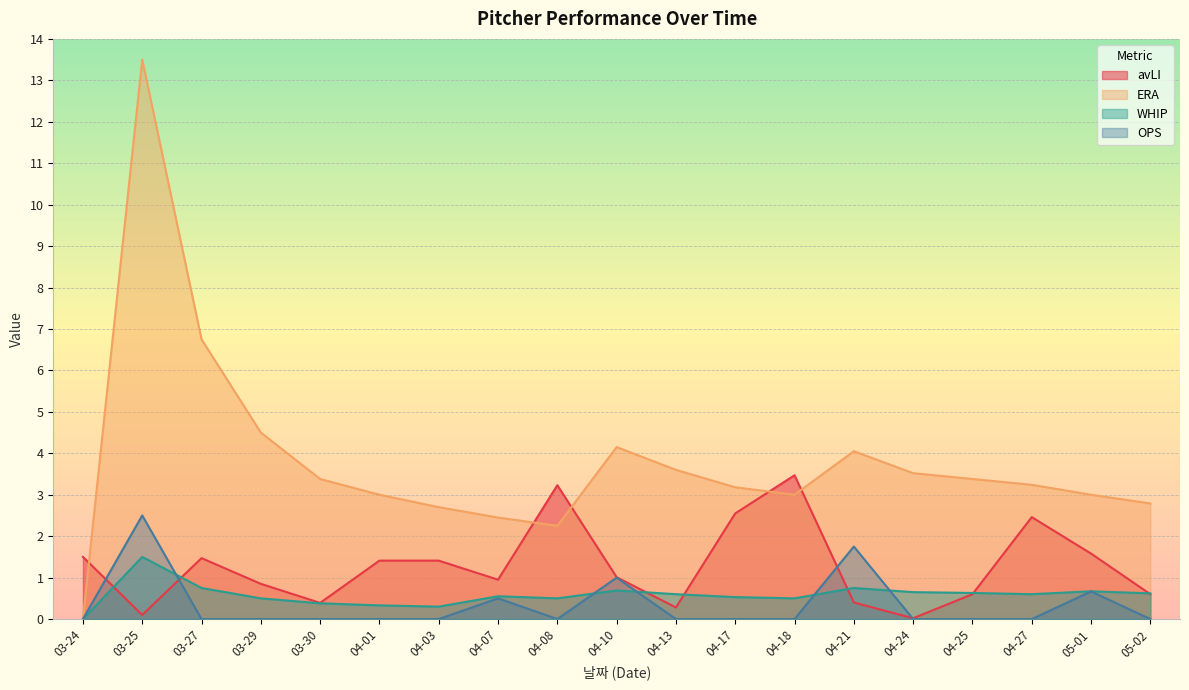

What position from the left is 03-24?

1